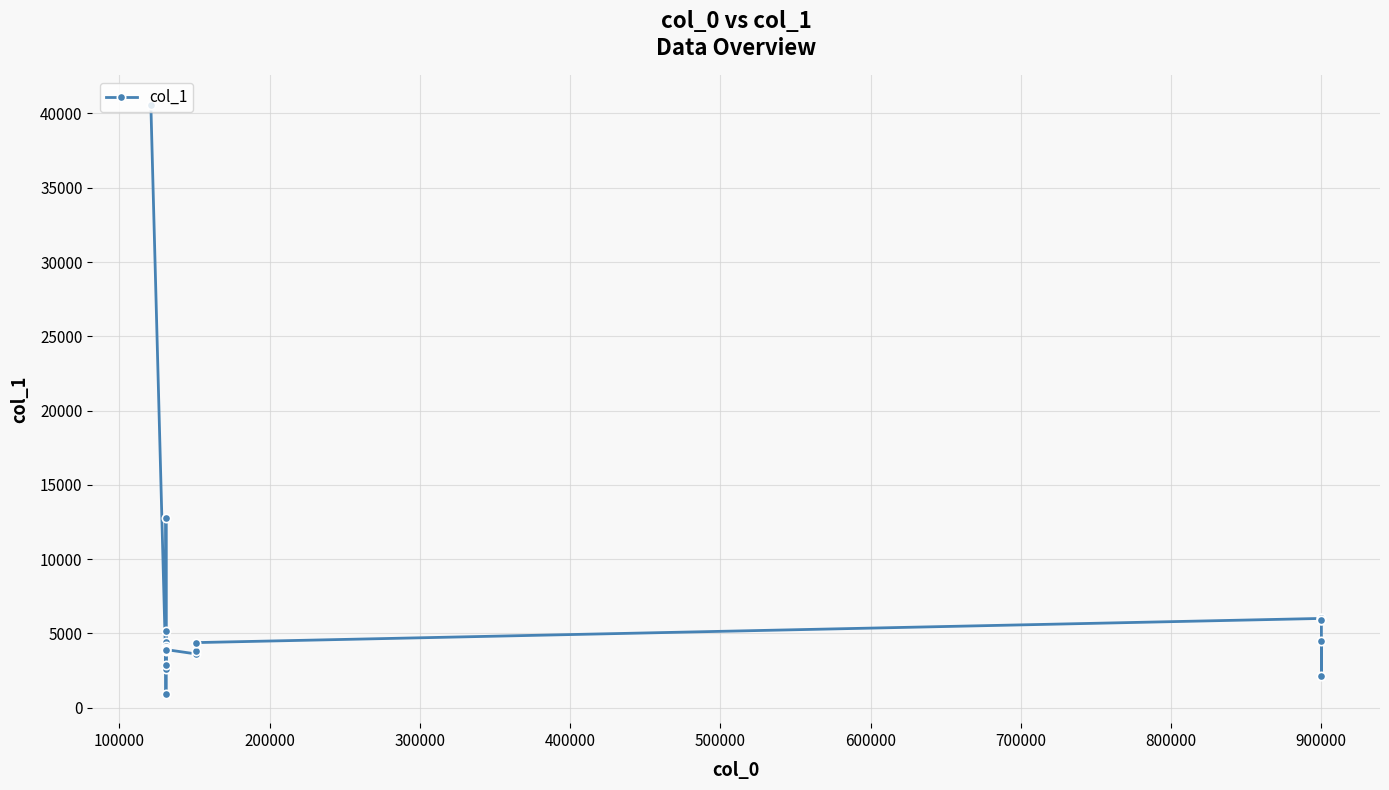

What is the value of the 9th point from the left?

930